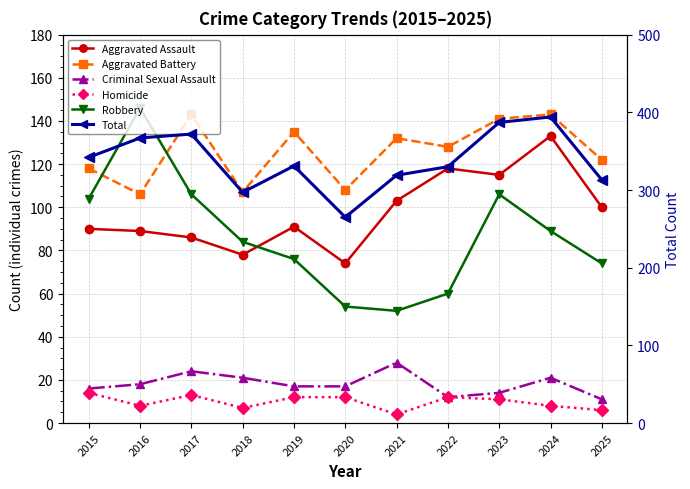

True or false: Total and Homicide intersect in this chart.

False